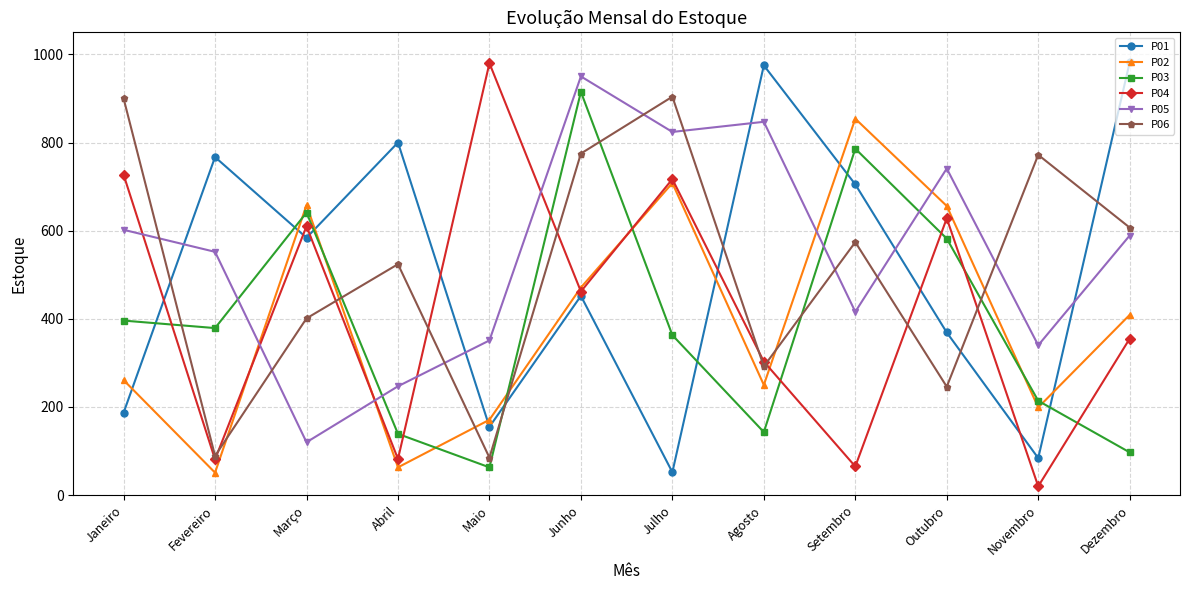

Is the value of P05 at Janeiro greater than the value of P02 at Março?

No